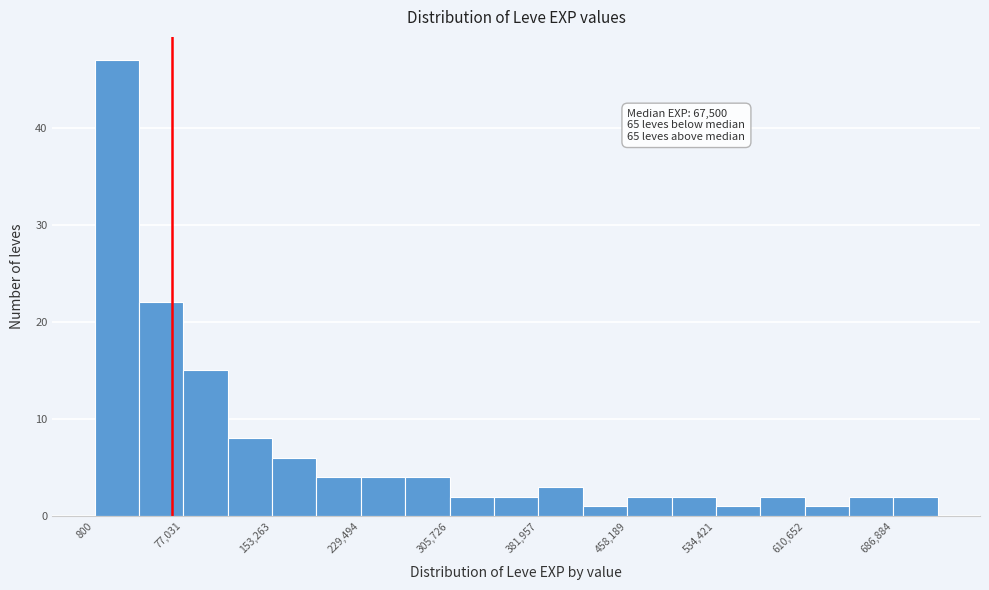

Around what value on the x-axis is the tallest bar? Give the approximate position of its centre, as read against the axis.

20000